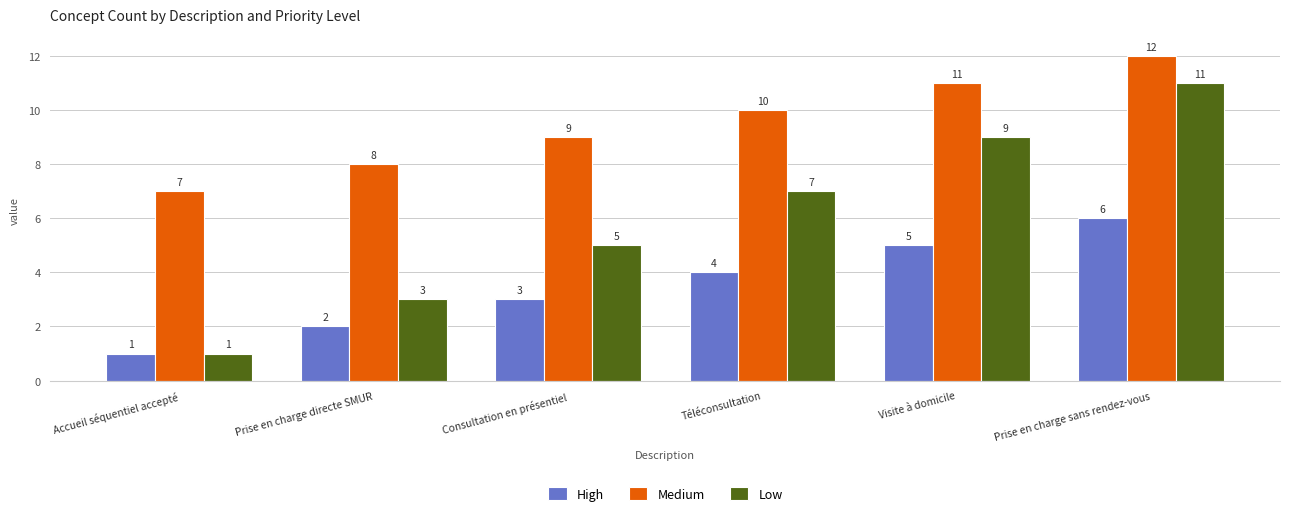

Count the High values in the range 2 to 5.

4